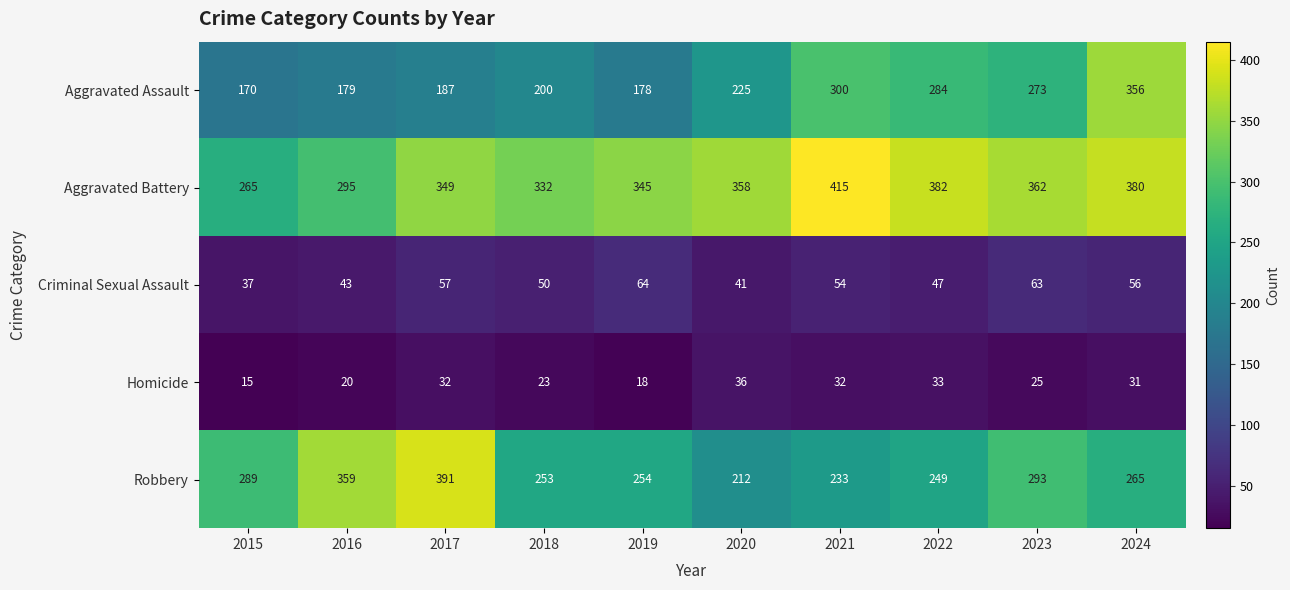

Between 2022 and 2023, which series saw the biggest shift?

Robbery